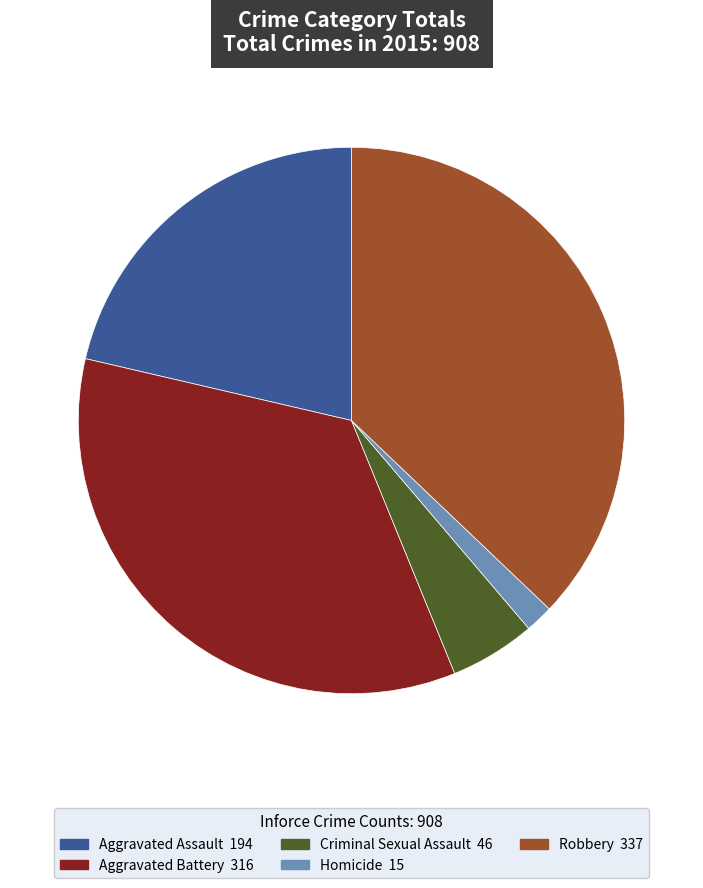

Rank the categories by value from lowest to highest.

Homicide, Criminal Sexual Assault, Aggravated Assault, Aggravated Battery, Robbery